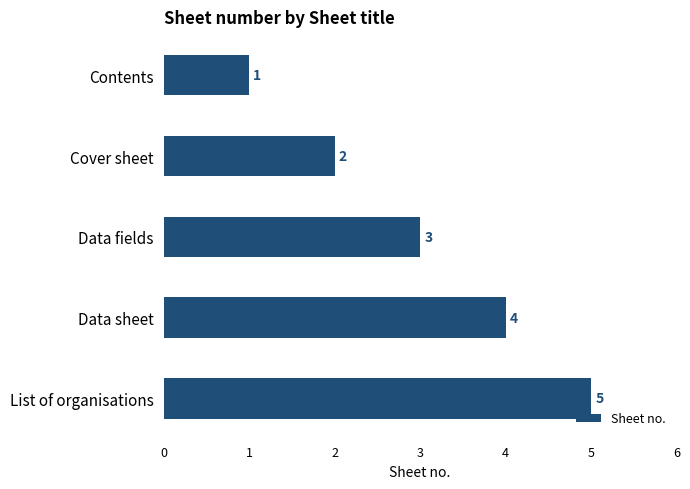

What is the average value?

3